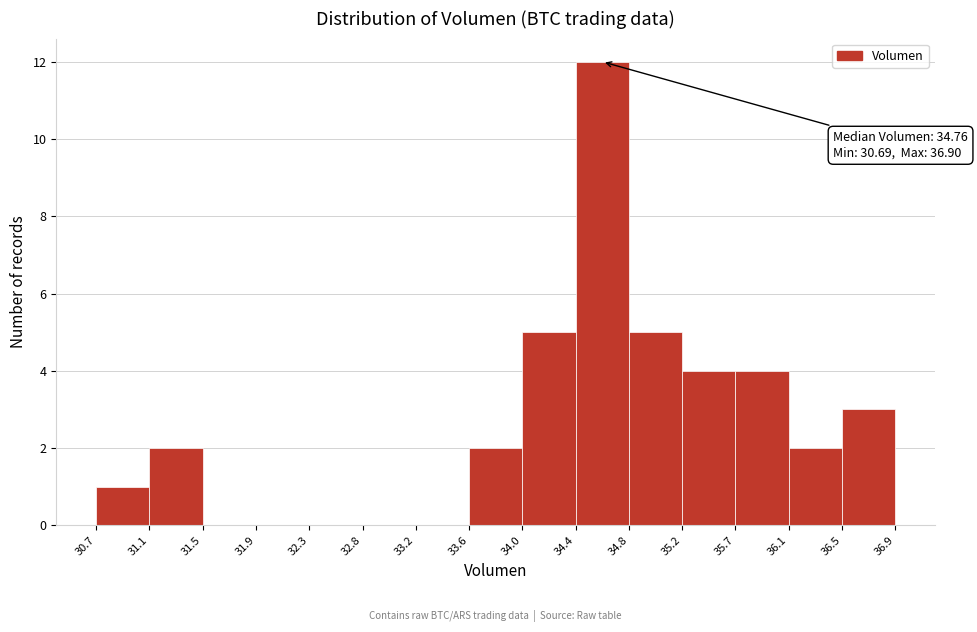

Over which range of the x-axis is the bar tallest?

34.4 to 34.8